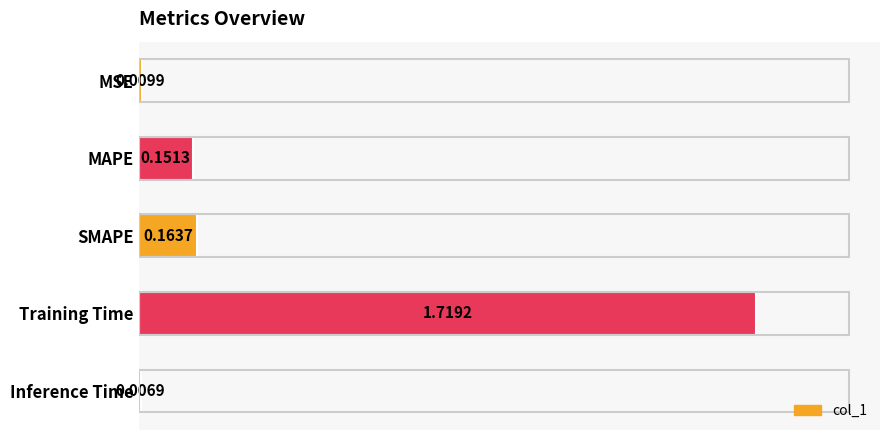

Rank the categories by value from lowest to highest.

Inference Time, MSE, MAPE, SMAPE, Training Time